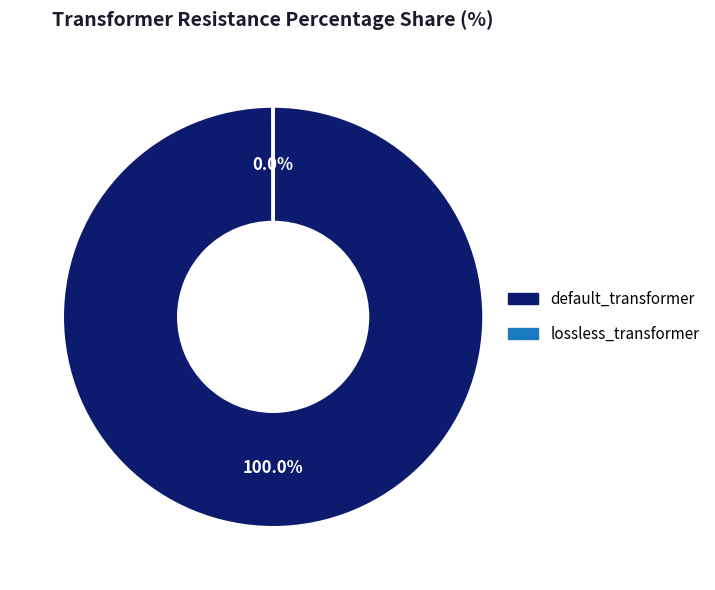

Which category has the biggest portion of the pie?

default_transformer